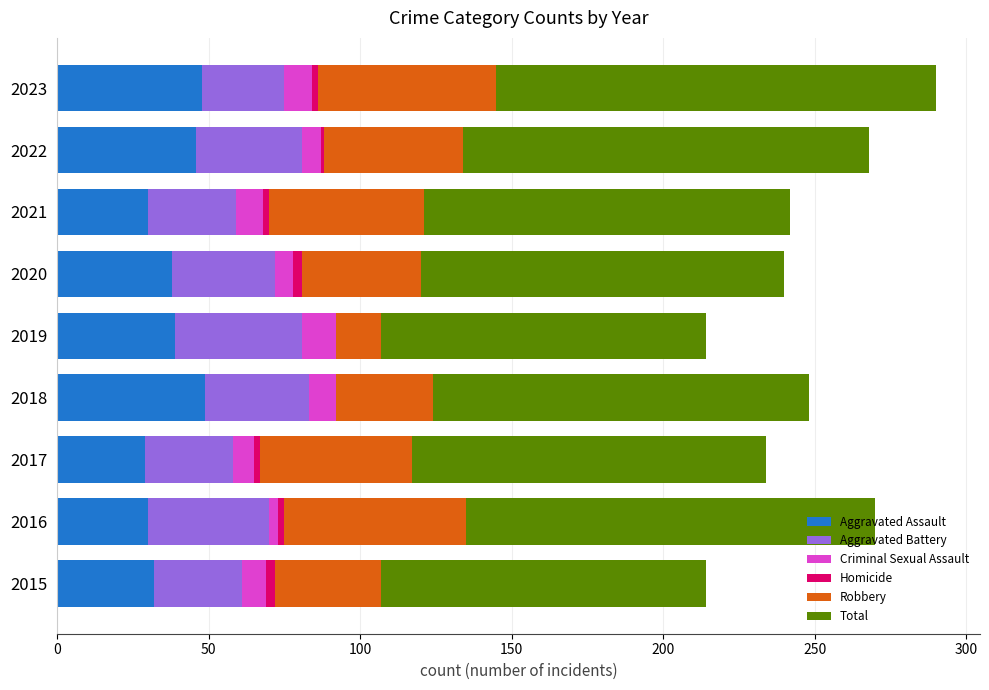

True or false: Aggravated Assault has a value of 48 at 2023.

True